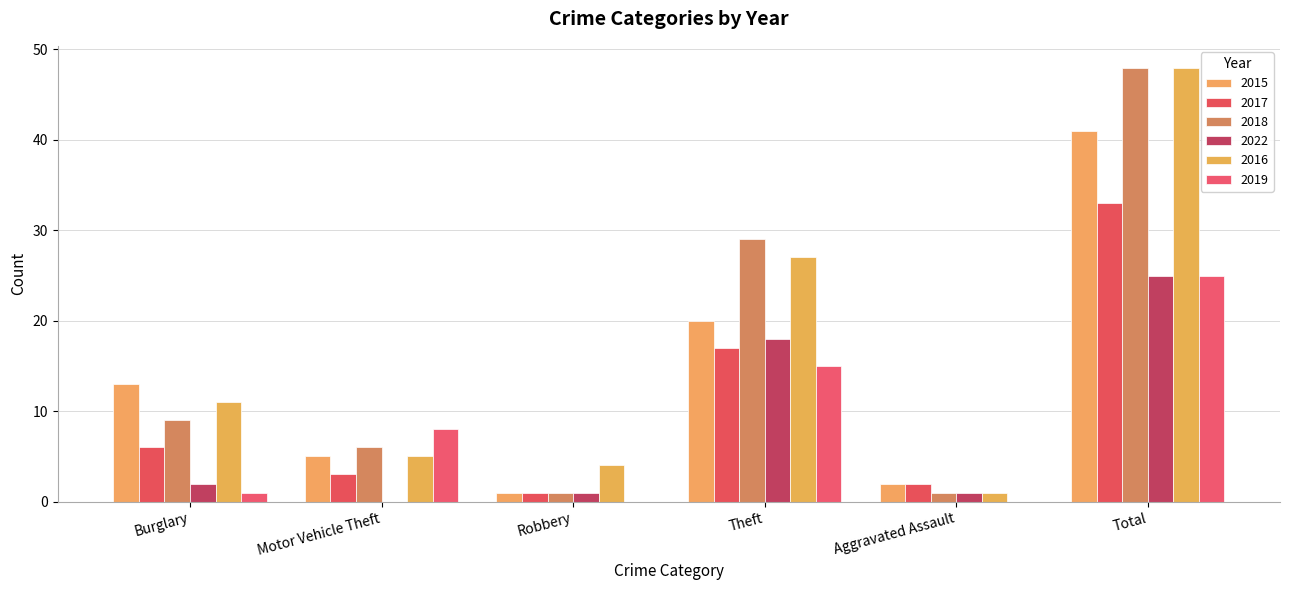

Where is 2015 nearest to the value 21?

Theft